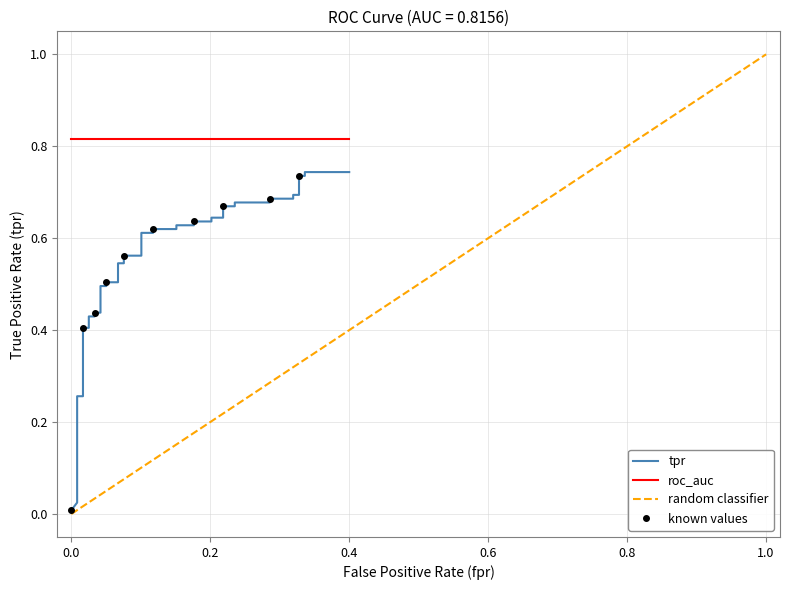

True or false: random has more than 1 interior local peaks.

False